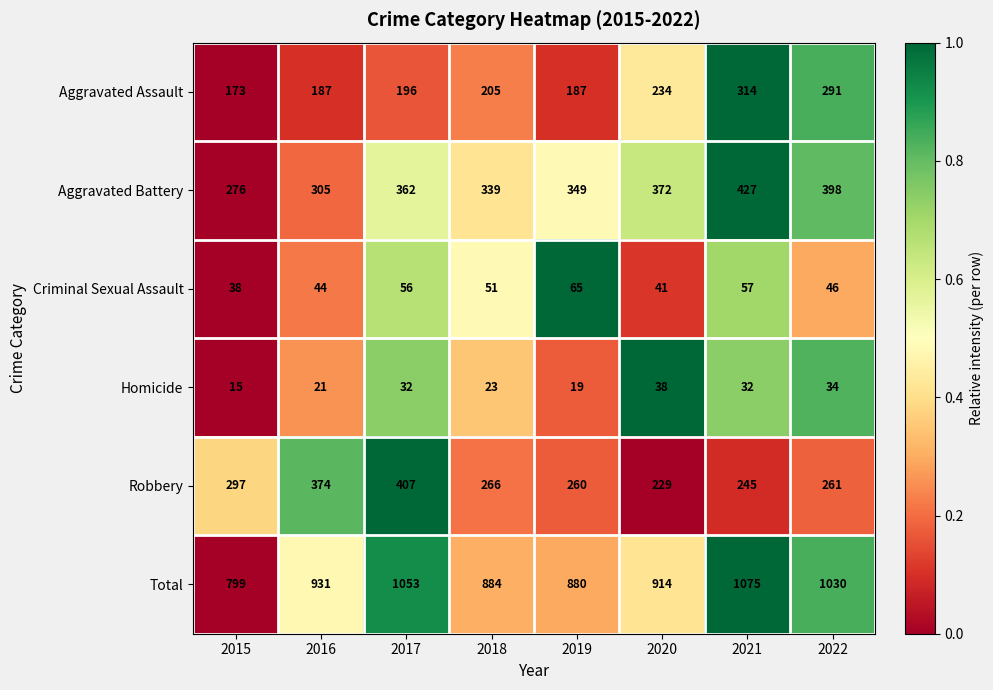

At which label is Robbery closest to 318?

2015